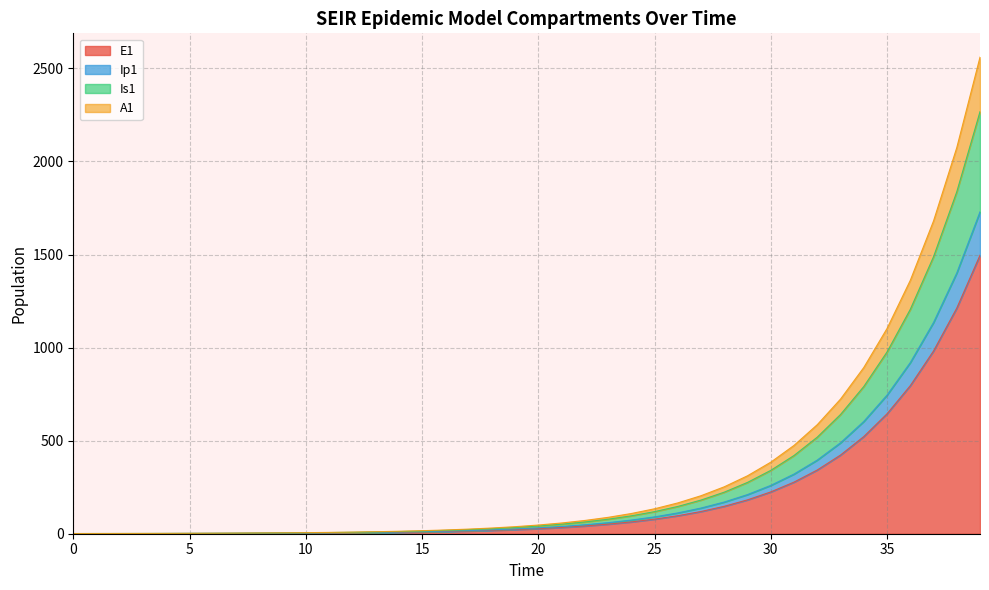

What is the maximum value shown in the chart?

2560.2